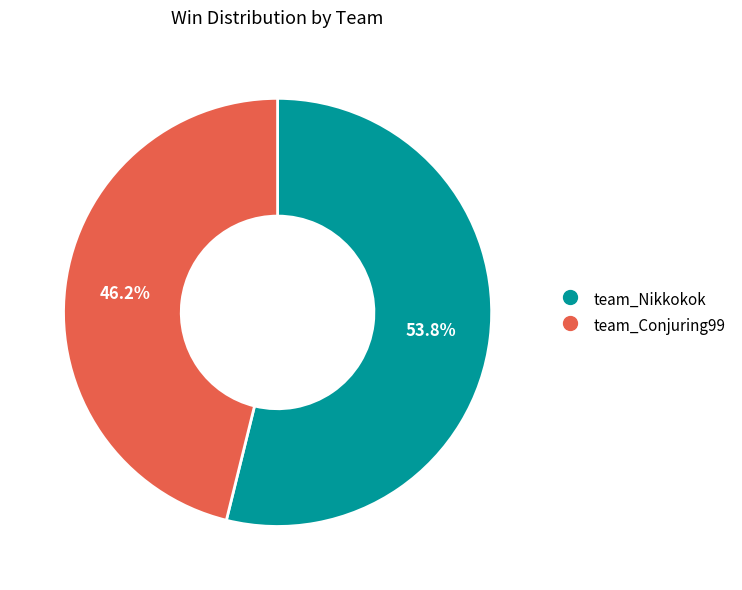

To the nearest percent, what is the difference between the largest and smallest slice percentages?

8%